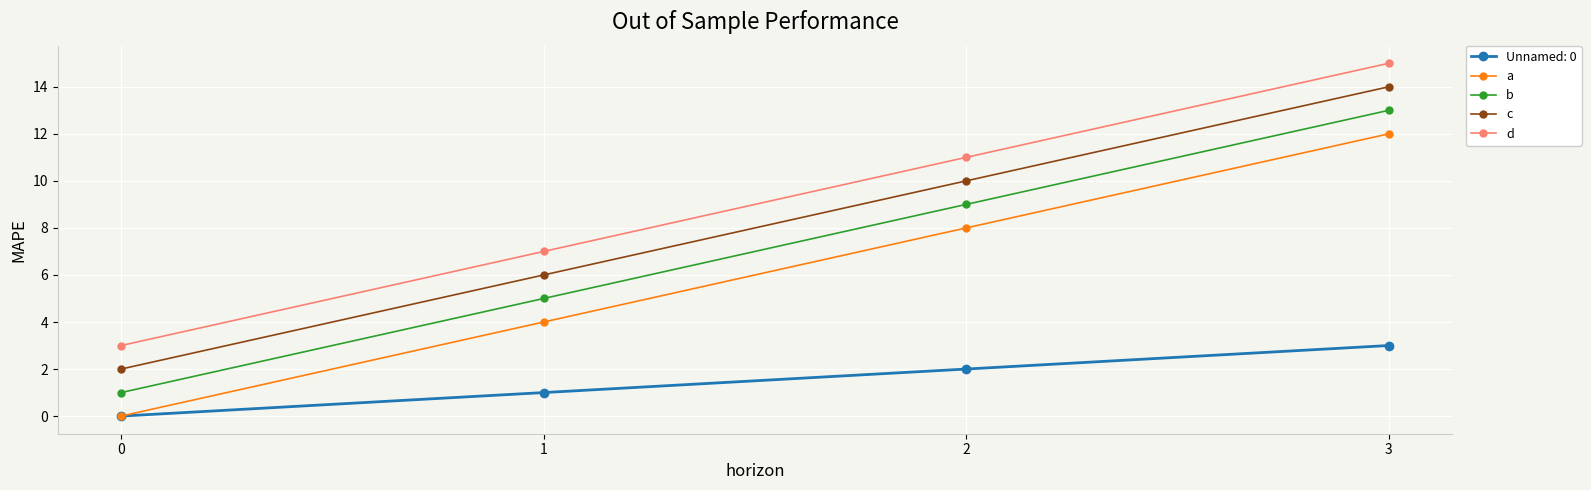

Is the value of c at 2 greater than the value of a at 0?

Yes